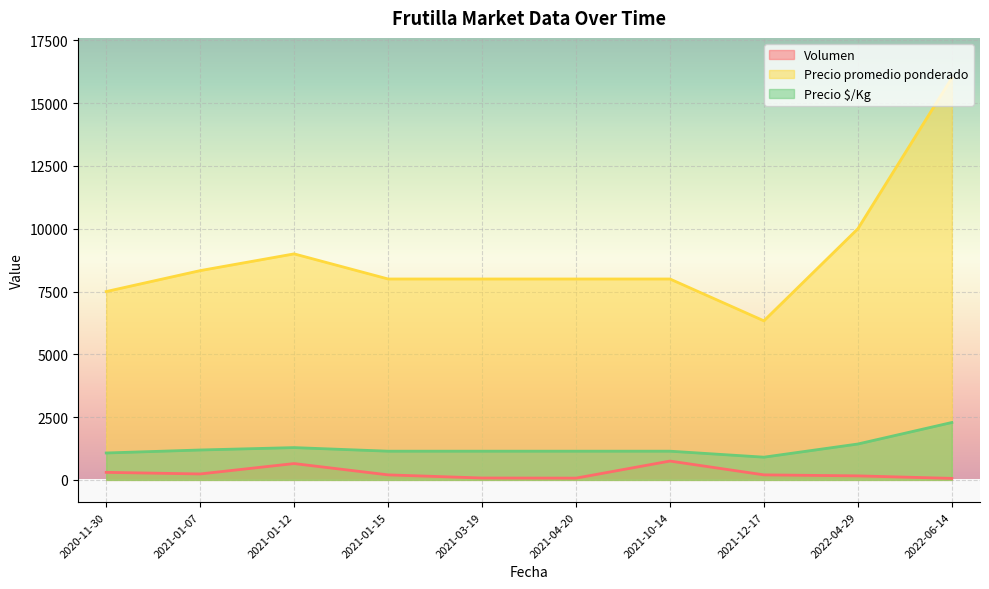

At which label does Precio promedio ponderado first exceed 9000?

2022-04-29